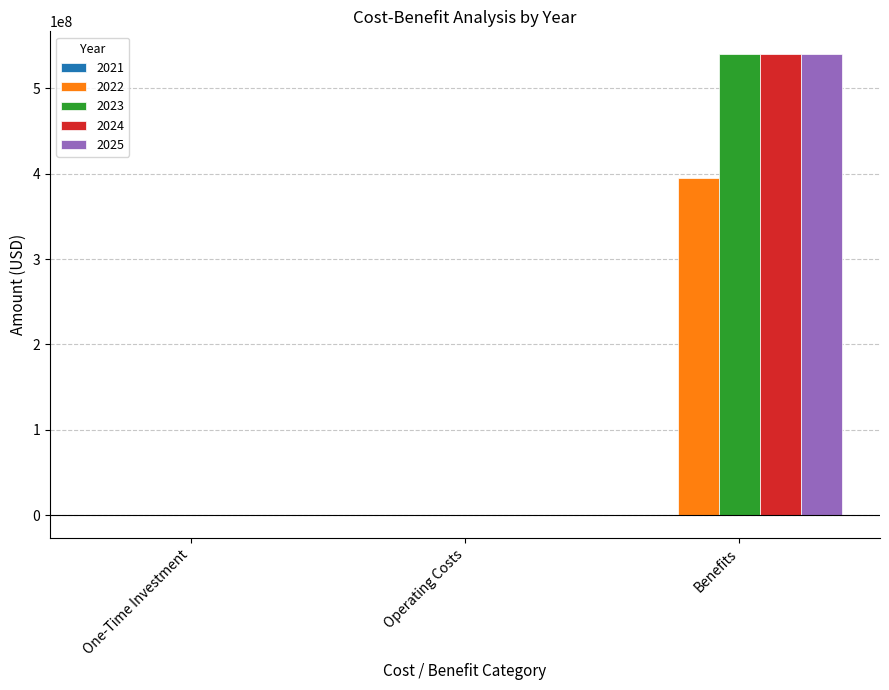

What is the greatest value displayed?

539940000.0